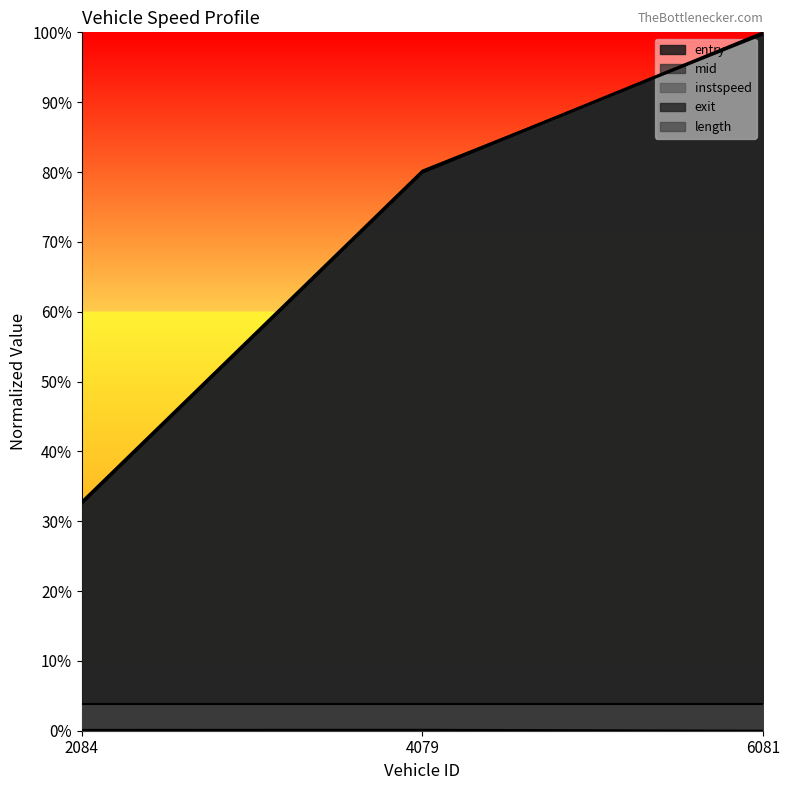

What is the total value across all series at 2084?

1.0